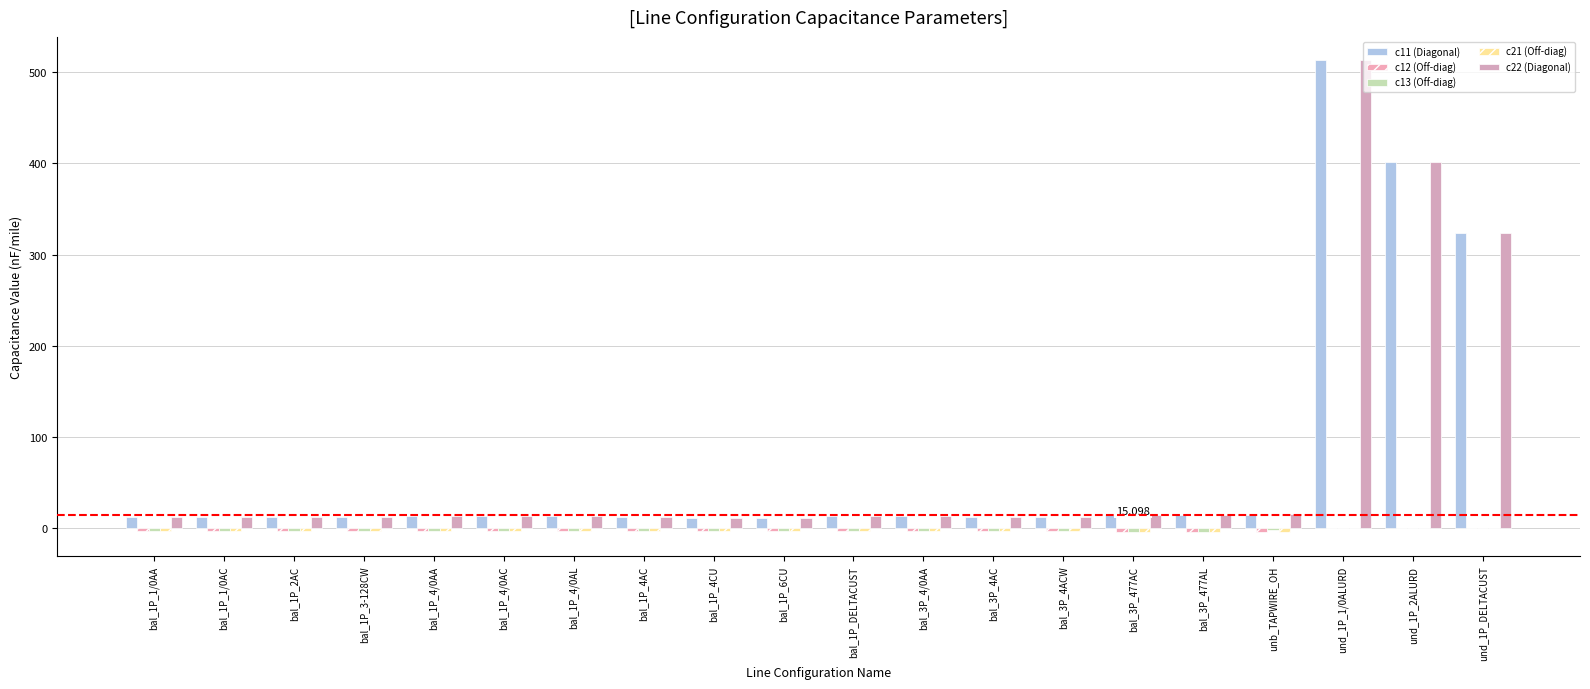

How many bars are there in total?

100